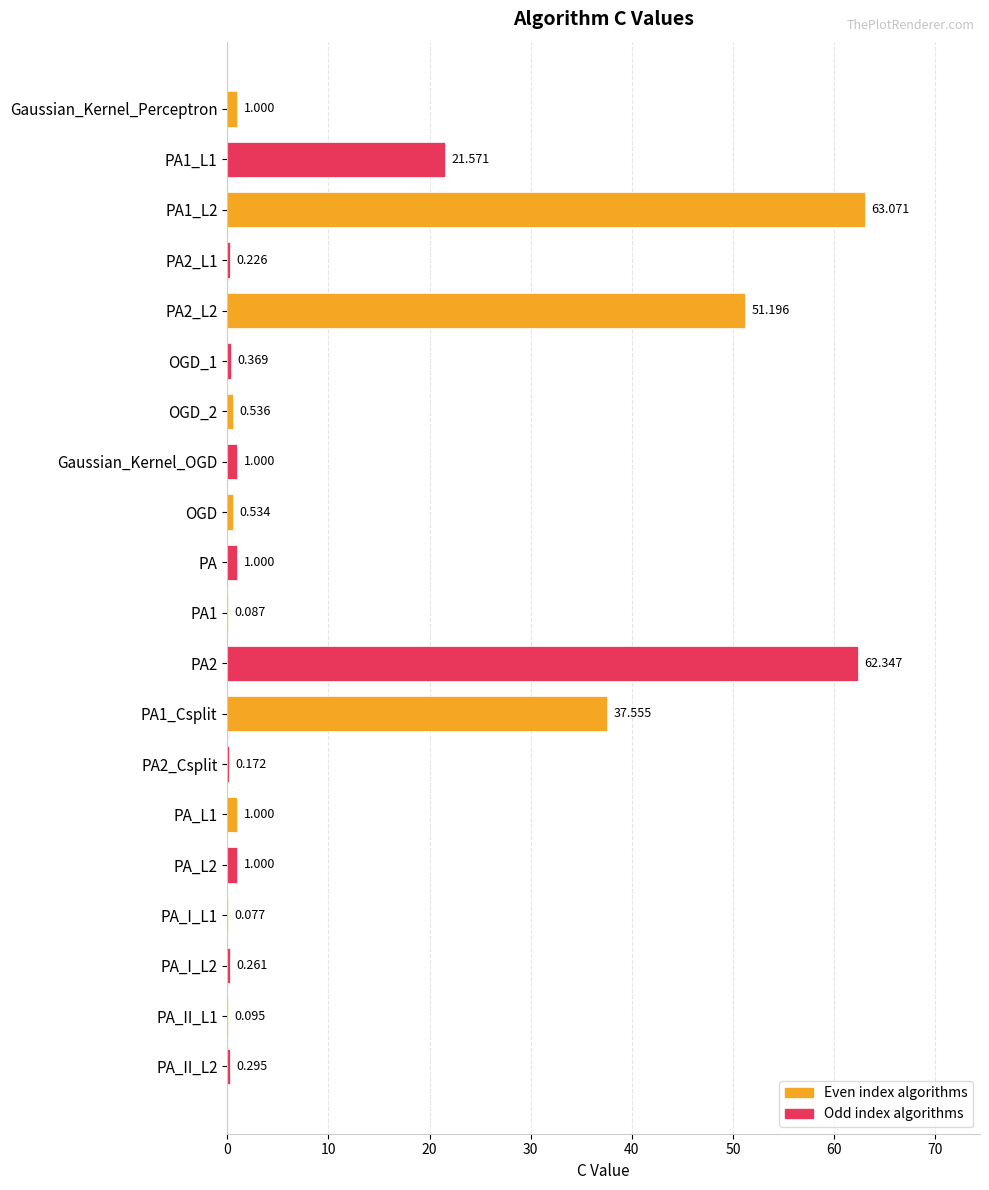

Are the bars grouped side by side (vs. stacked)?

No